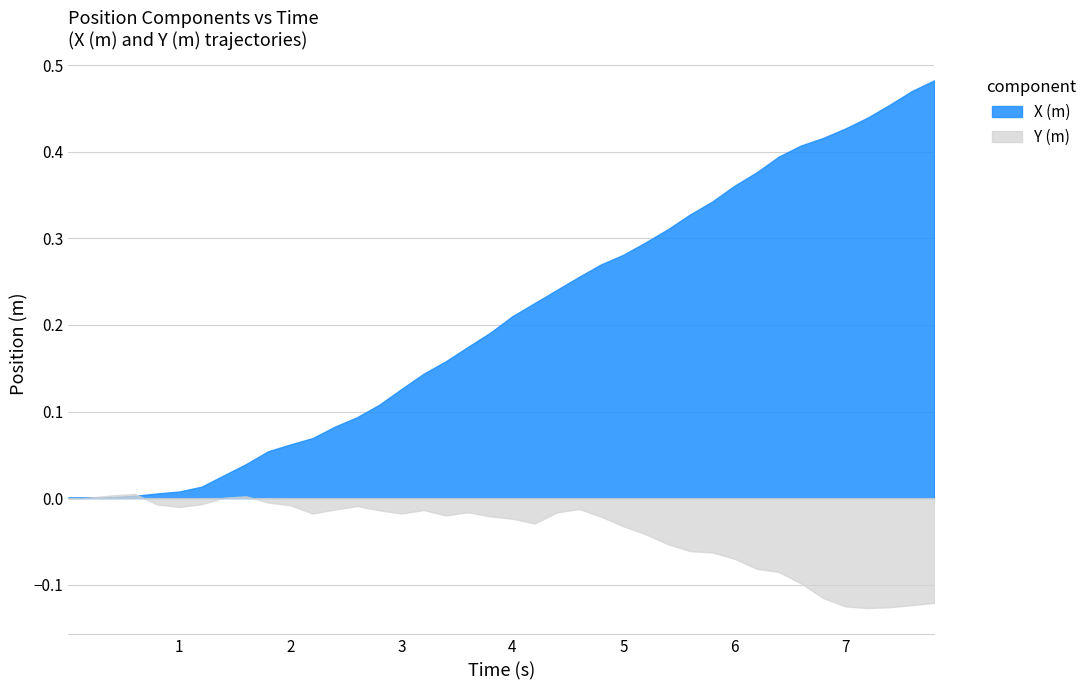

Is the value of X (m) at 20 greater than the value of Y (m) at 6?

Yes